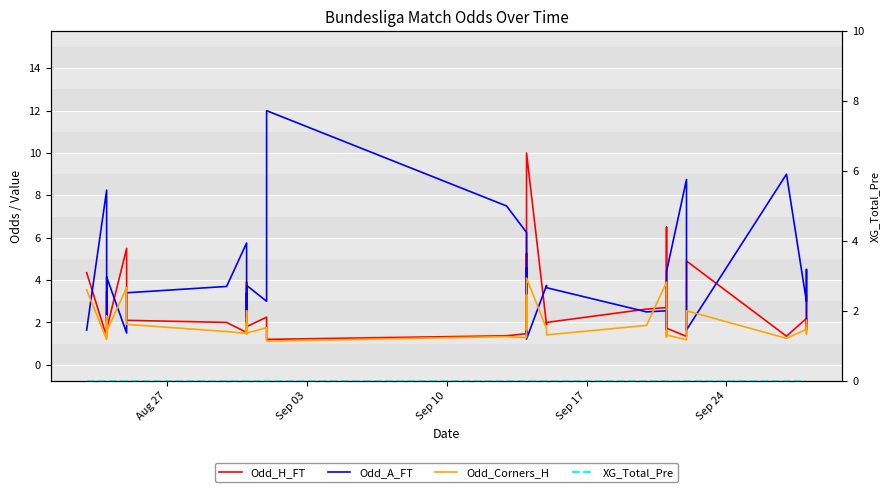

Which series has the largest range (max minus min)?

Odd_A_FT